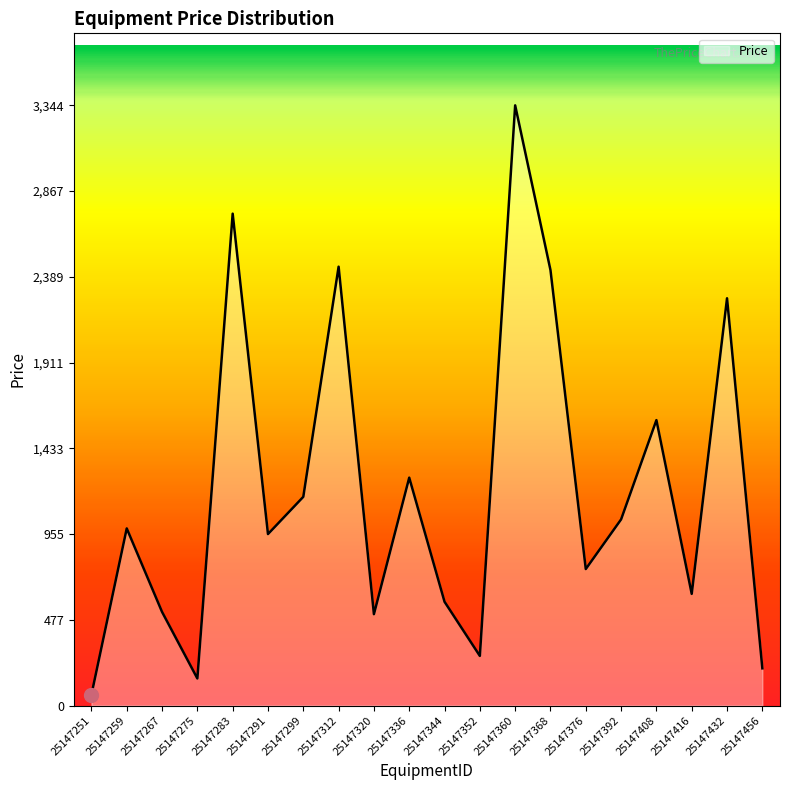

The chart shows a value of 60.3 at 25147251. True or false?

True